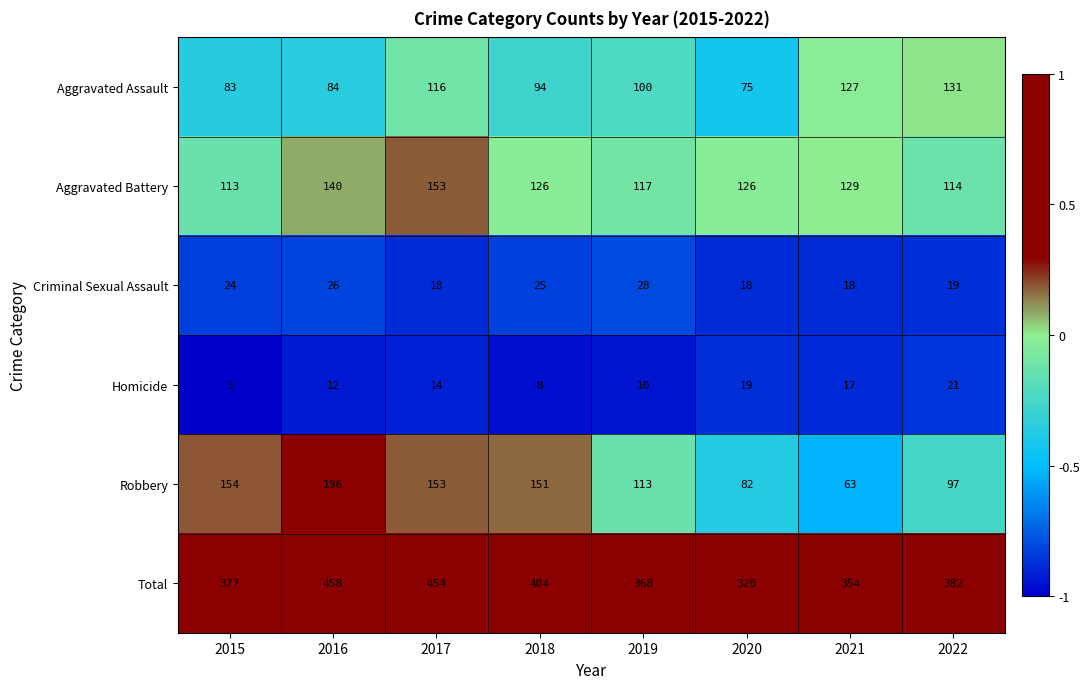

Which series has the largest range (max minus min)?

Total